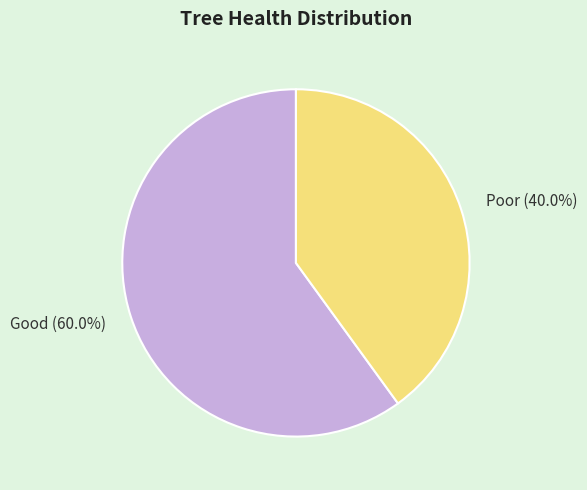

Do Good and Poor together represent more than half of the pie?

Yes